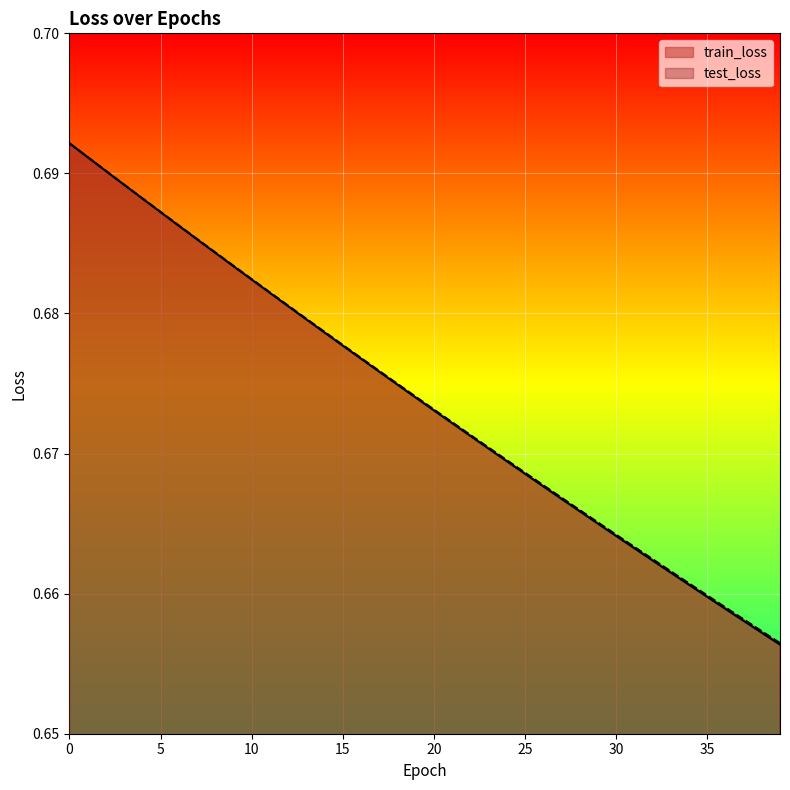

How many categories are shown in the chart?

40